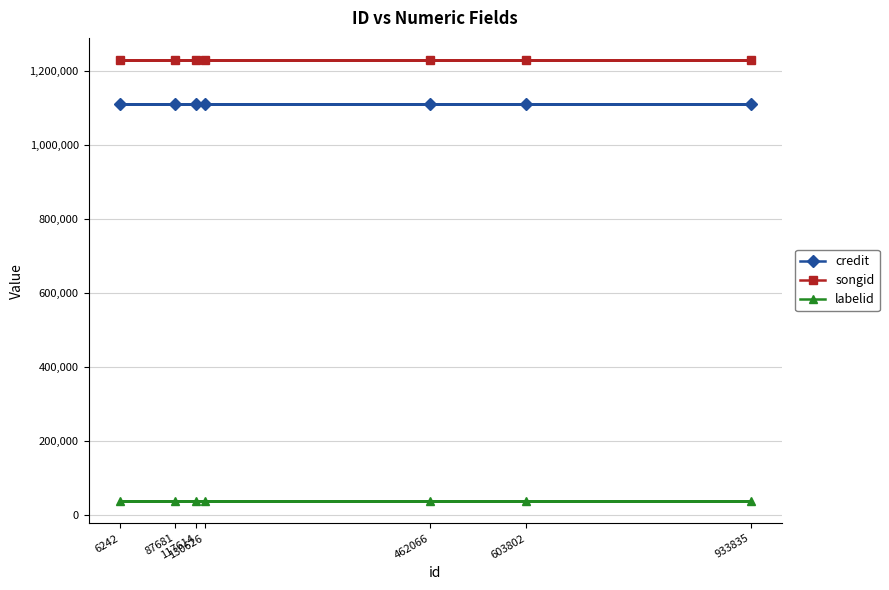

True or false: songid and labelid intersect in this chart.

False